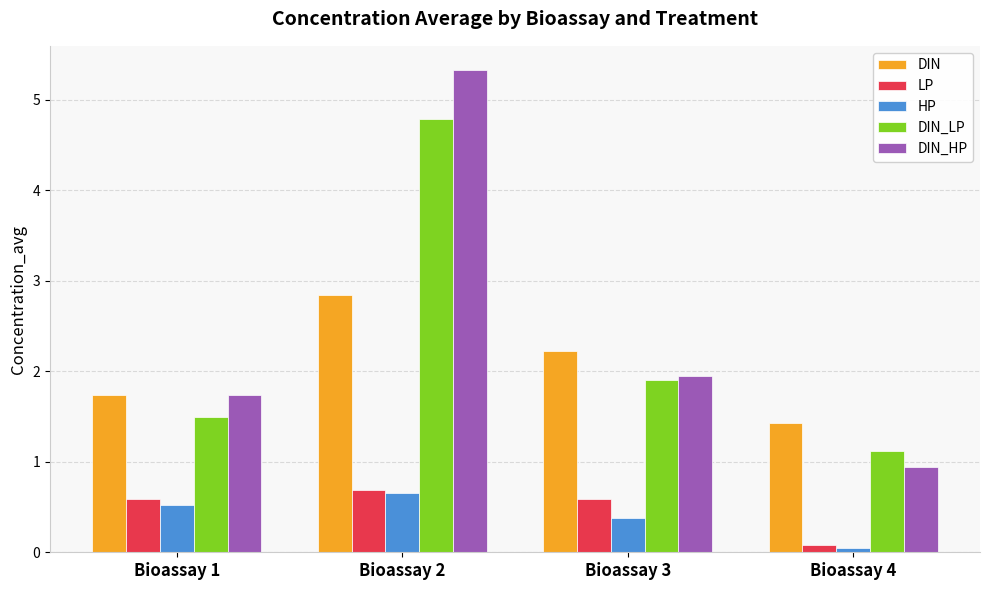

What is the approximate value of HP at Bioassay 3?

0.4